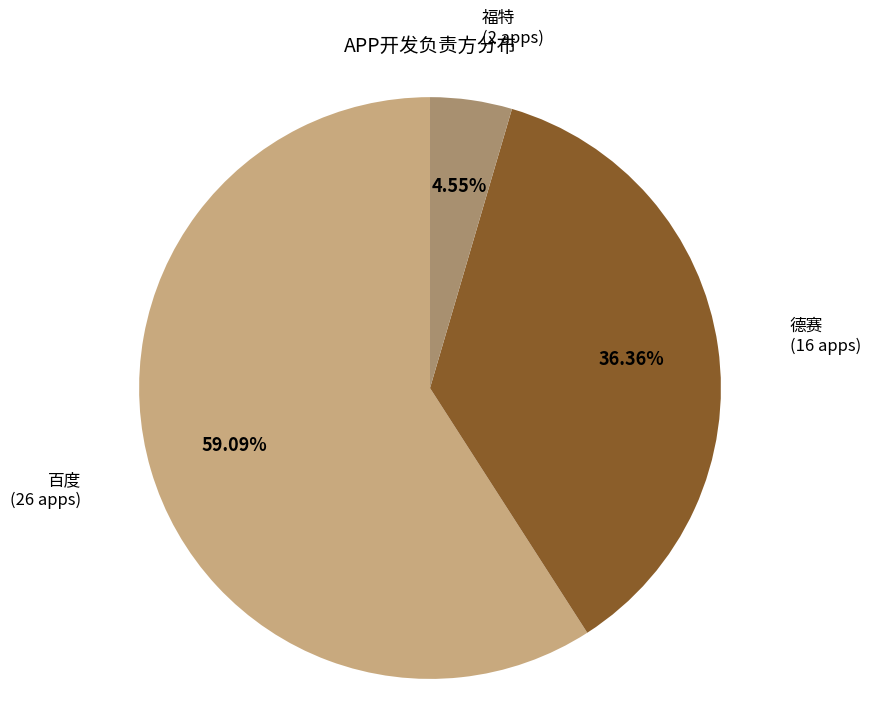

How much of the chart is everything except 福特?

95.5%